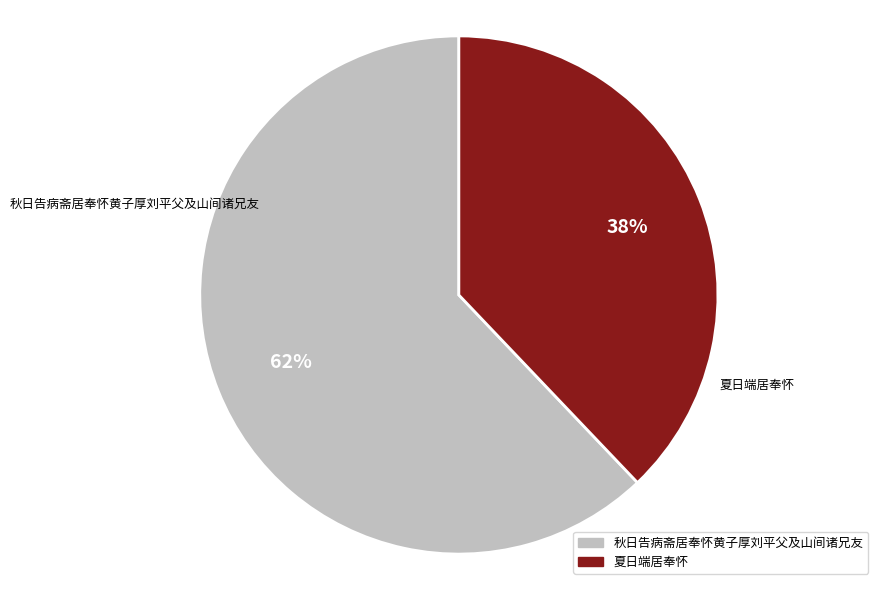

Combined, do 秋日告病斋居奉怀黄子厚刘平父及山间诸兄友 and 夏日端居奉怀 account for over 50%?

Yes